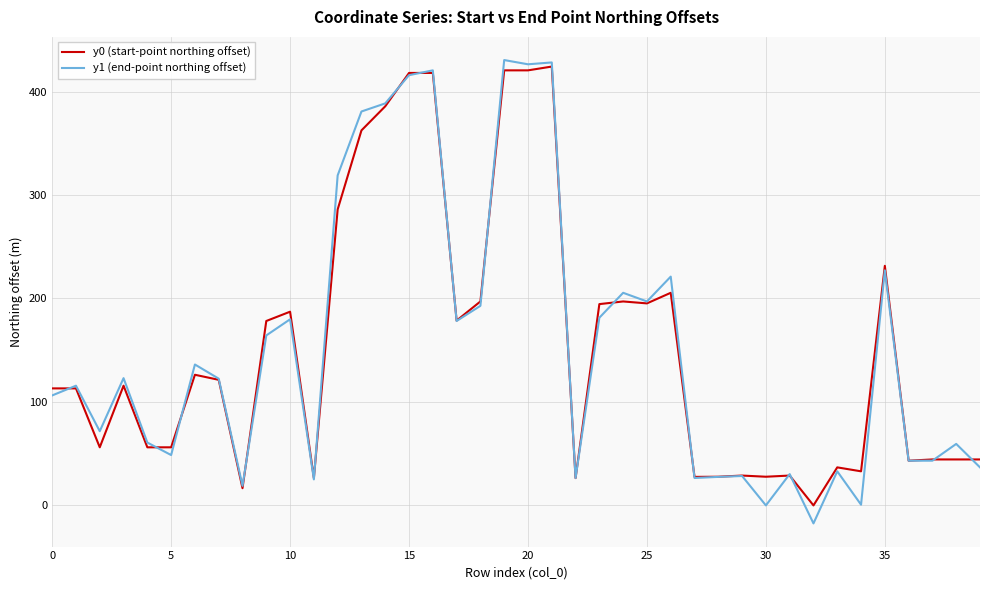

What is the highest value of the y0 (start-point northing offset) series?

424.2